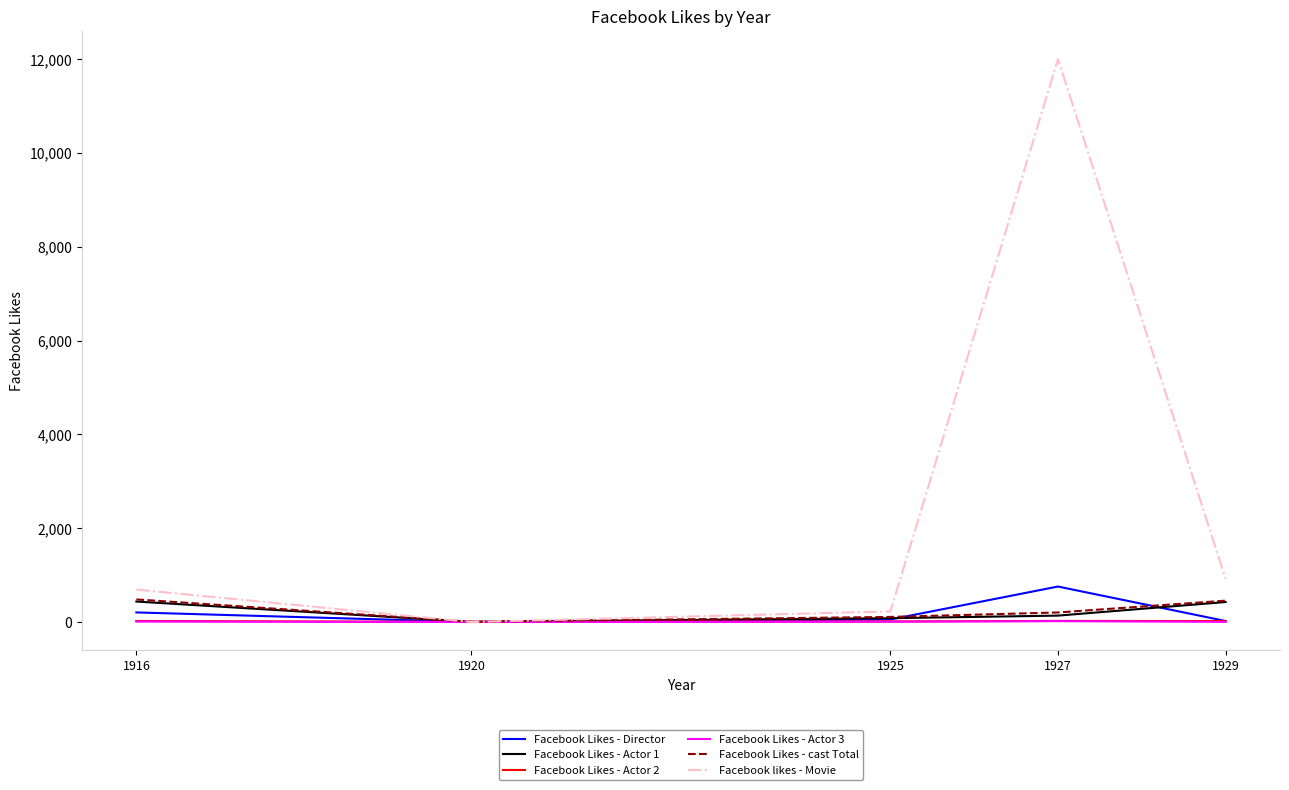

Which category has the highest value in the Facebook likes - Movie series?

1927